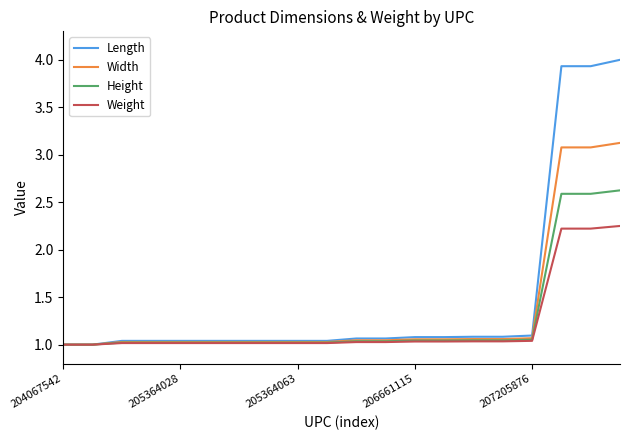

Which series has the widest spread of values?

Length